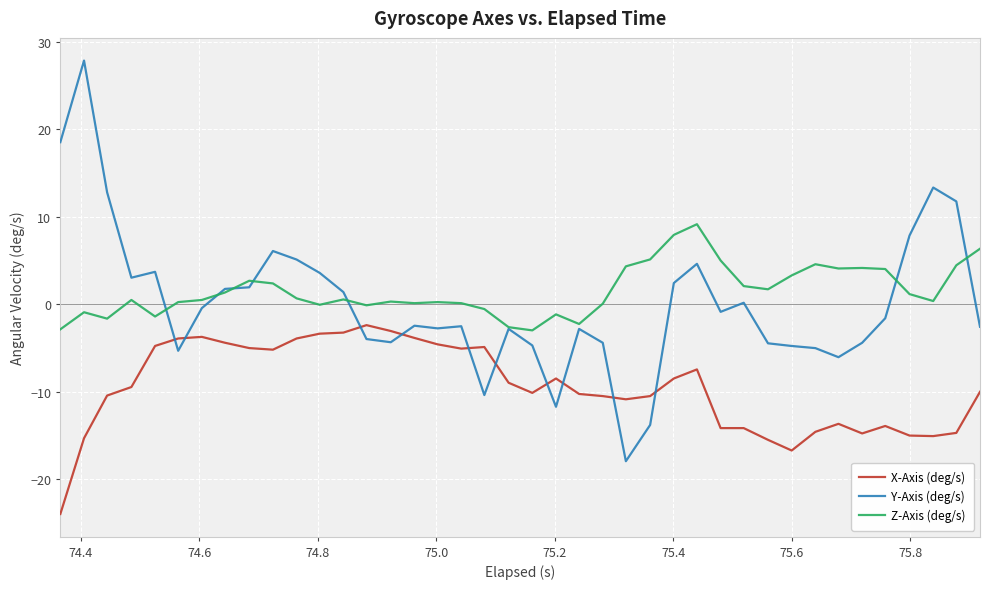

Which series ends up on top after the final intersection of Y-Axis (deg/s) and X-Axis (deg/s)?

Y-Axis (deg/s)